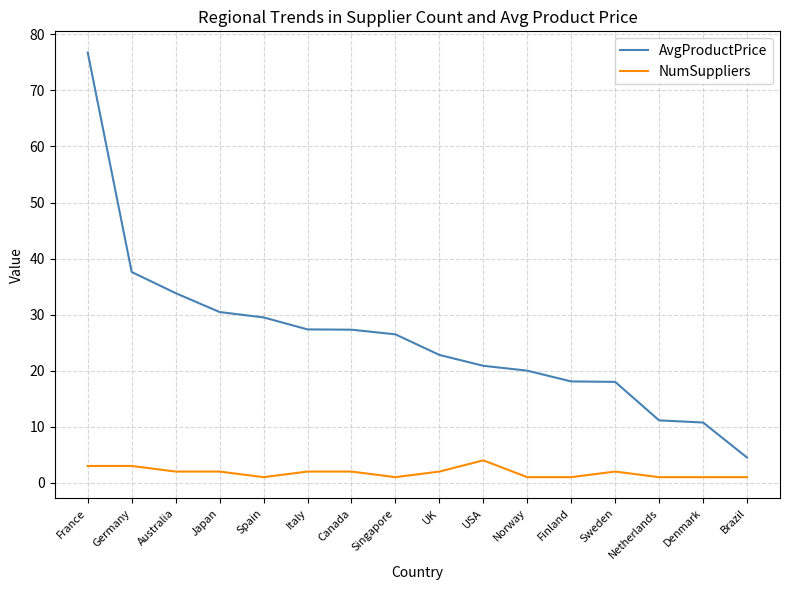

What is the maximum value shown in the chart?

76.8